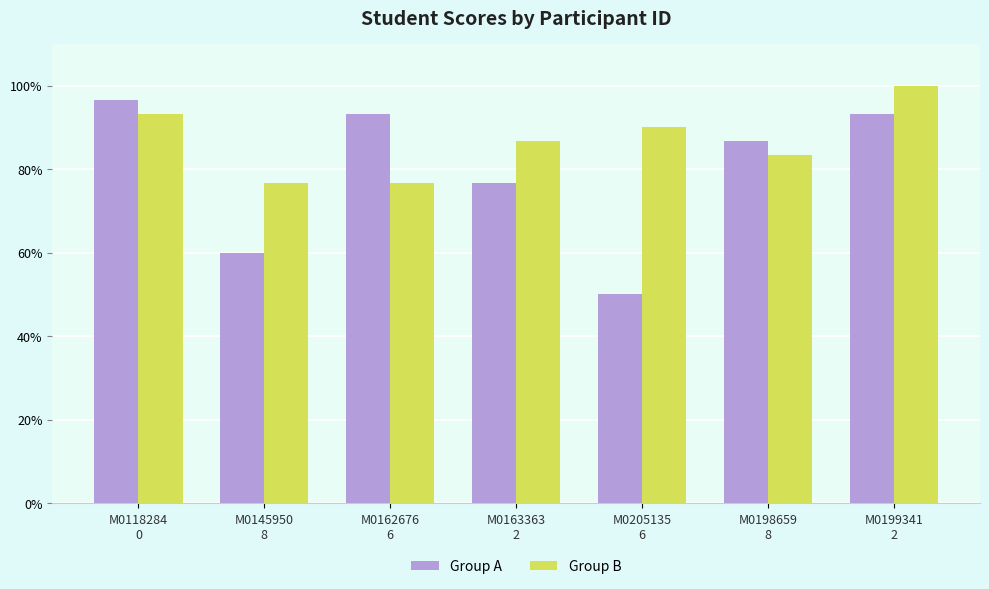

What is the minimum value shown in the chart?

50.0